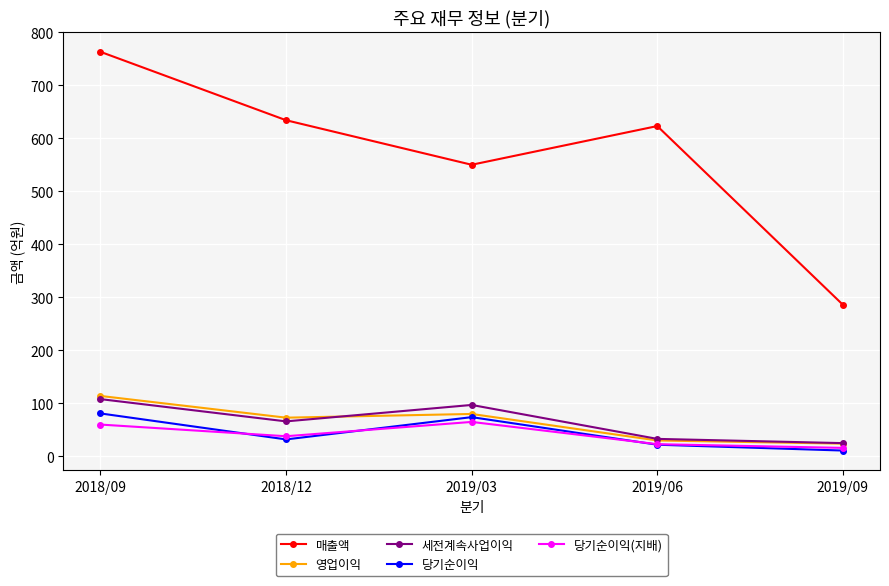

Which label corresponds to the largest value in the chart?

2018/09